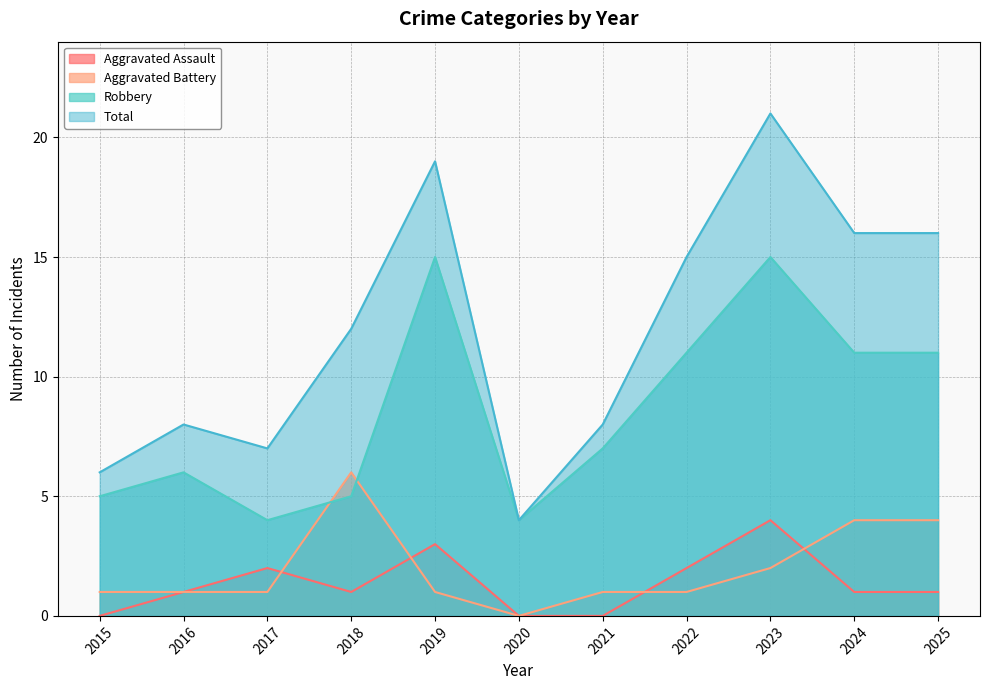

What are all the series names shown in the legend?

Aggravated Assault, Aggravated Battery, Robbery, Total